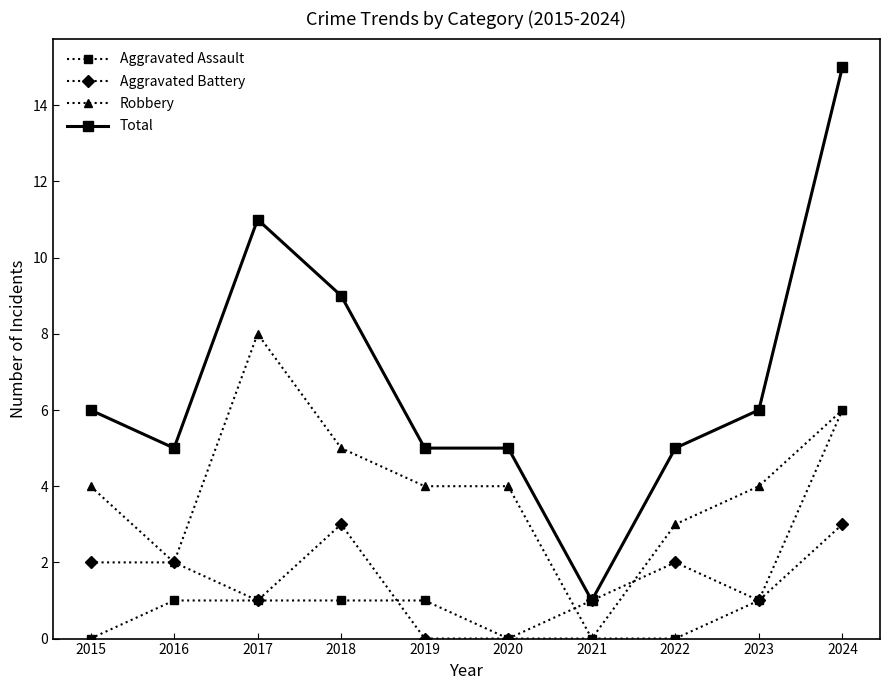

The Aggravated Assault series shows 1 at 2019. True or false?

True